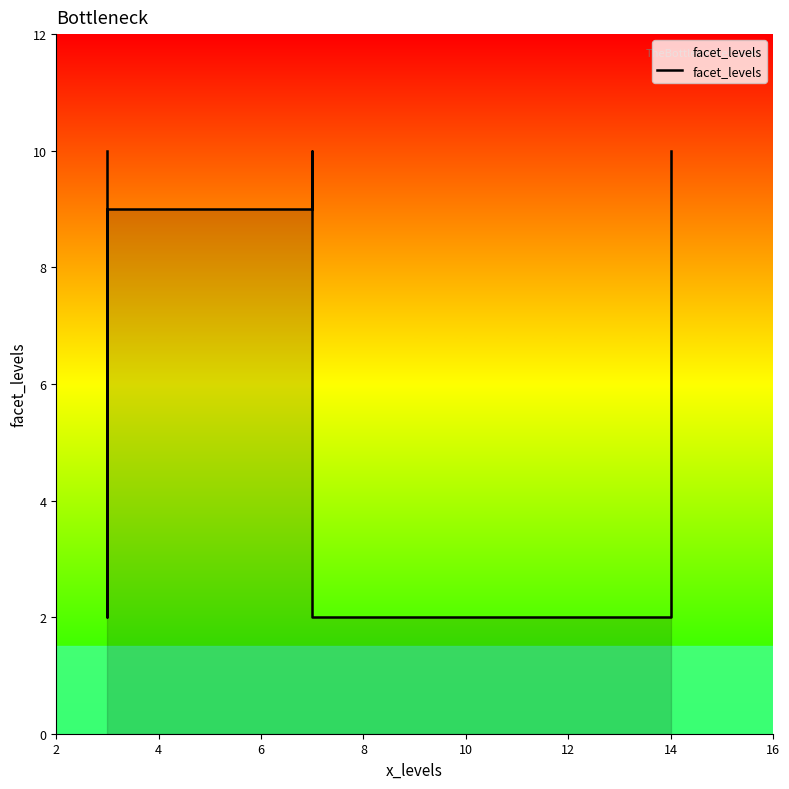

Approximately how many times larger is the value at 8 compared to 2?

1.0